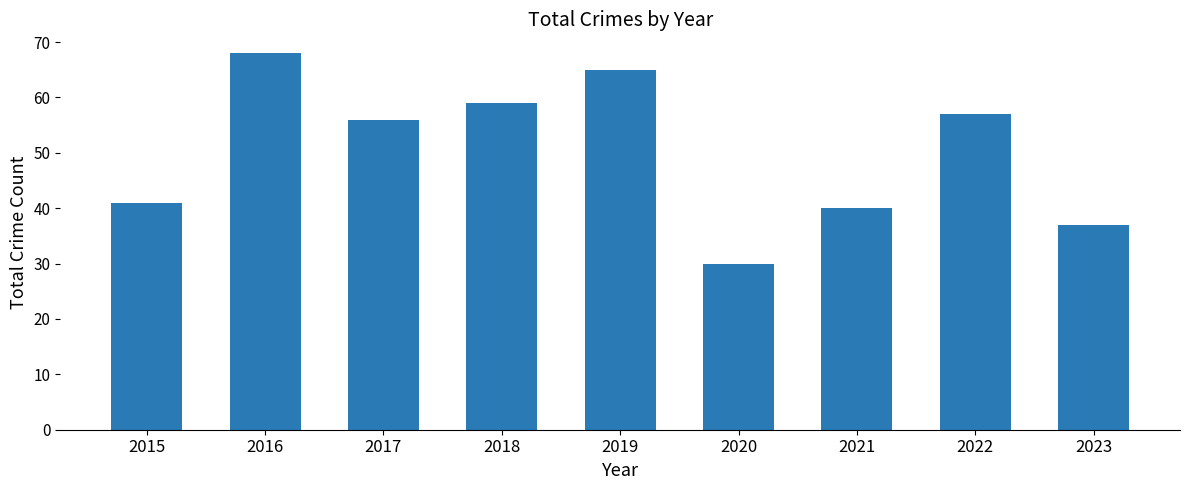

Which has a higher value, 2015 or 2022?

2022